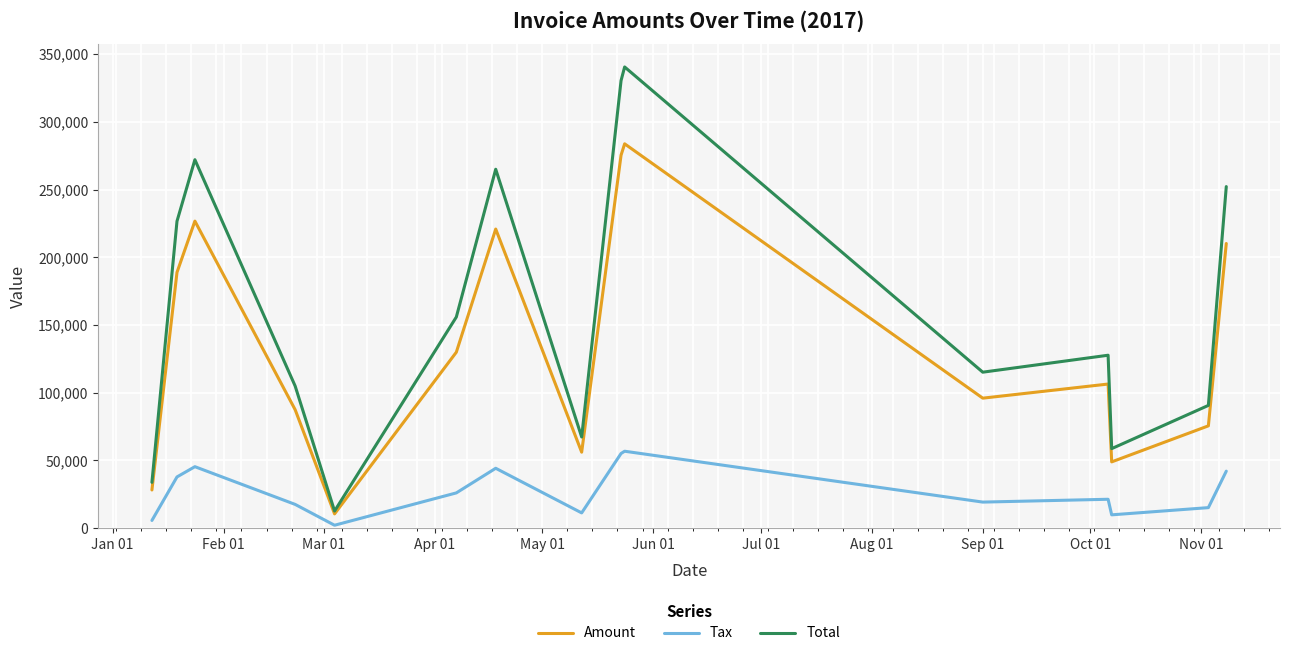

Which series has the widest spread of values?

Total